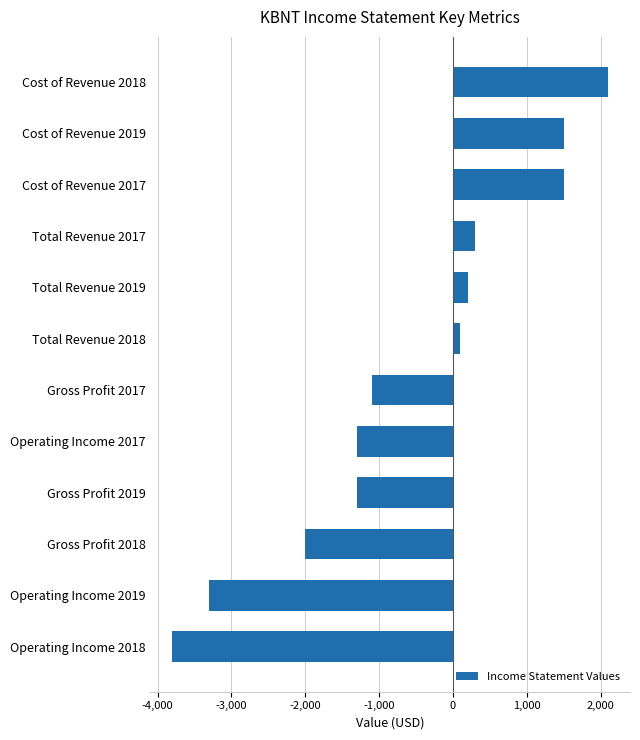

Reading top to bottom, transcribe all the data shown in this chart.

2100	1500	1500	300	200	100	-1100	-1300	-1300	-2000	-3300	-3800